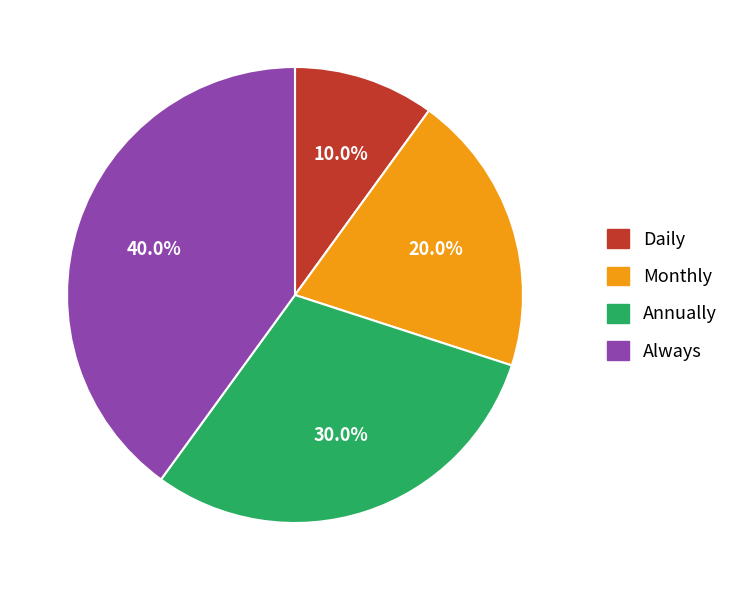

Is there a majority slice in this chart?

No